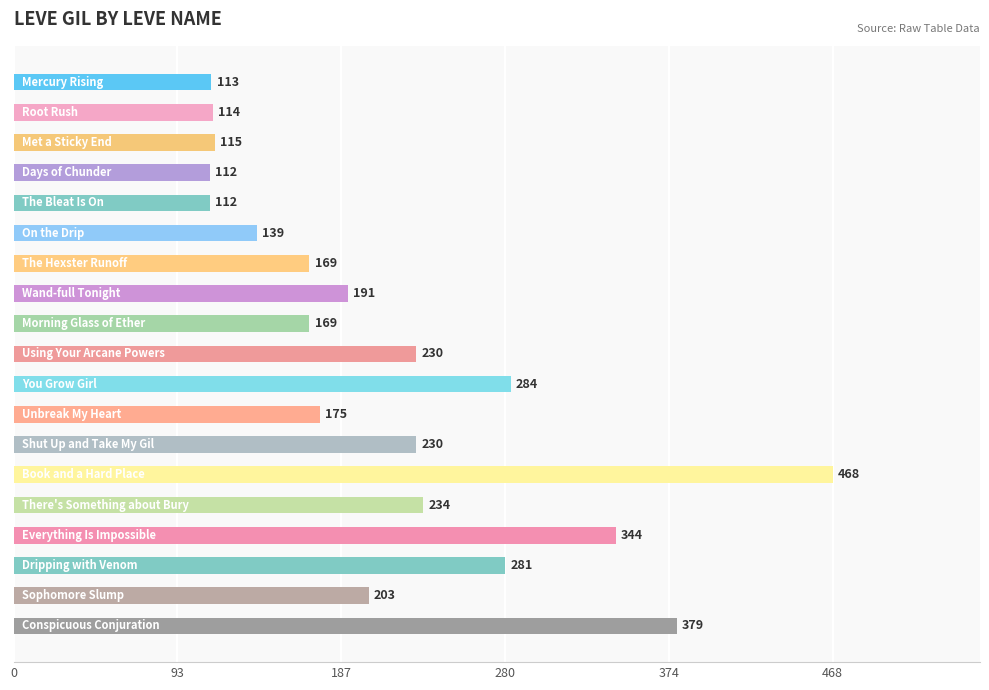

How many series are shown in this chart?

1